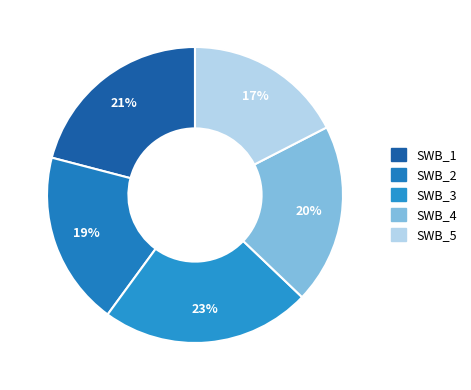

To the nearest percent, what is the average slice percentage?

20%